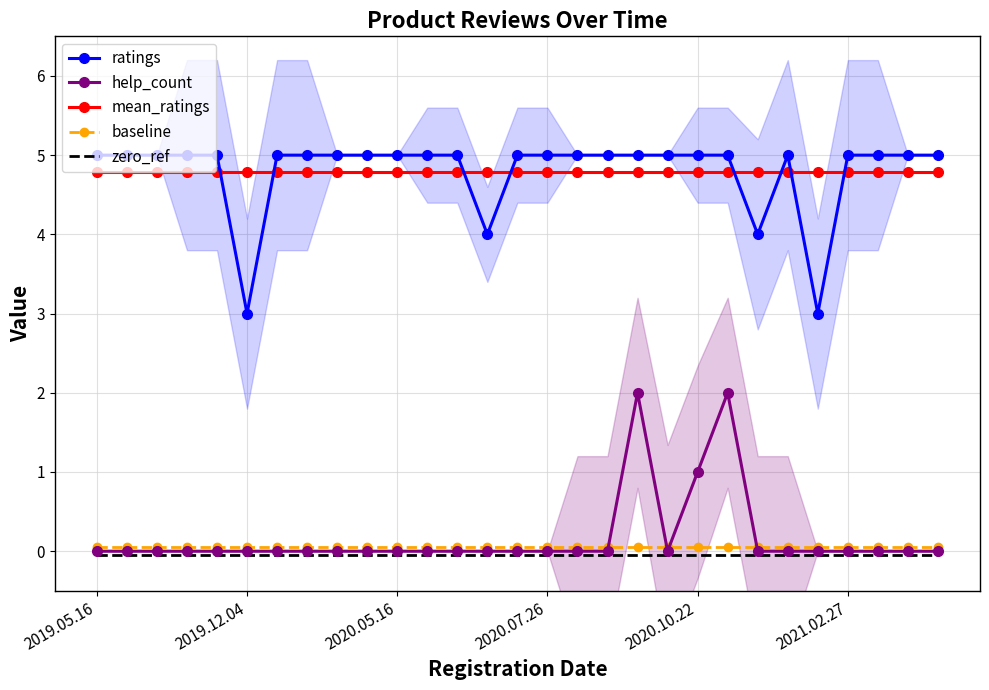

Reading left to right, extract all data points from this chart.

ratings: 5.0	5.0	5.0	5.0	5.0	3.0	5.0	5.0	5.0	5.0	5.0	5.0	5.0	4.0	5.0	5.0	5.0	5.0	5.0	5.0	5.0	5.0	4.0	5.0	3.0	5.0	5.0	5.0	5.0
help_count: 0.0	0.0	0.0	0.0	0.0	0.0	0.0	0.0	0.0	0.0	0.0	0.0	0.0	0.0	0.0	0.0	0.0	0.0	2.0	0.0	1.0	2.0	0.0	0.0	0.0	0.0	0.0	0.0	0.0
mean_ratings: 4.8	4.8	4.8	4.8	4.8	4.8	4.8	4.8	4.8	4.8	4.8	4.8	4.8	4.8	4.8	4.8	4.8	4.8	4.8	4.8	4.8	4.8	4.8	4.8	4.8	4.8	4.8	4.8	4.8
baseline: 0.1	0.1	0.1	0.1	0.1	0.1	0.1	0.1	0.1	0.1	0.1	0.1	0.1	0.1	0.1	0.1	0.1	0.1	0.1	0.1	0.1	0.1	0.1	0.1	0.1	0.1	0.1	0.1	0.1
zero_ref: -0.1	-0.1	-0.1	-0.1	-0.1	-0.1	-0.1	-0.1	-0.1	-0.1	-0.1	-0.1	-0.1	-0.1	-0.1	-0.1	-0.1	-0.1	-0.1	-0.1	-0.1	-0.1	-0.1	-0.1	-0.1	-0.1	-0.1	-0.1	-0.1